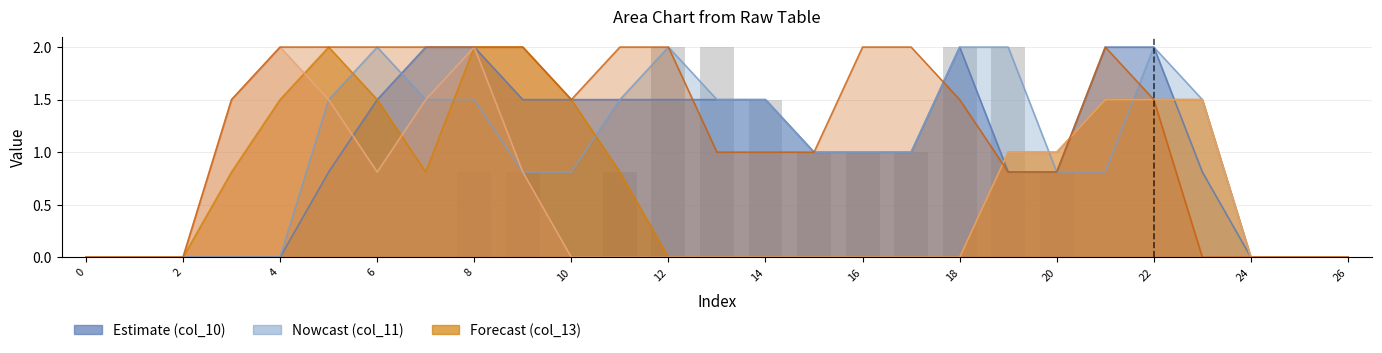

What is the label of the 10th bar from the right?

17